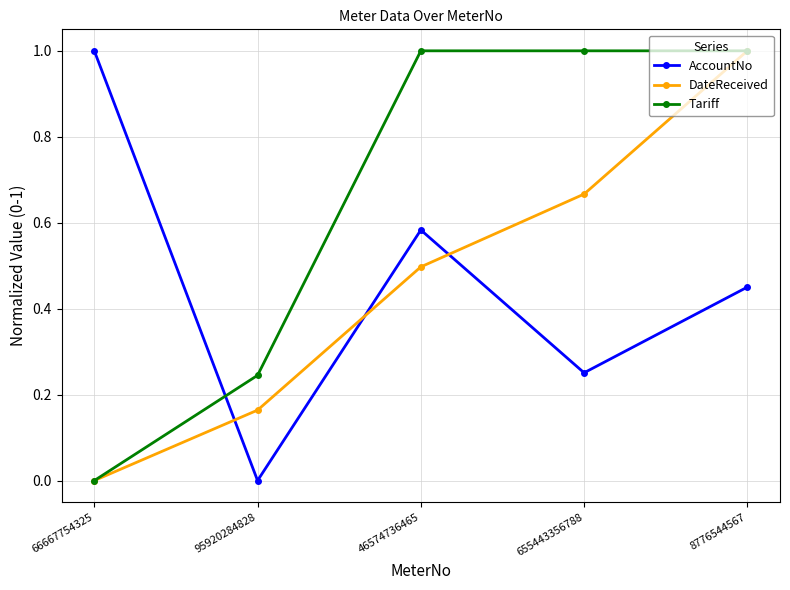

What is the label of the 1st point from the left?

66667754325